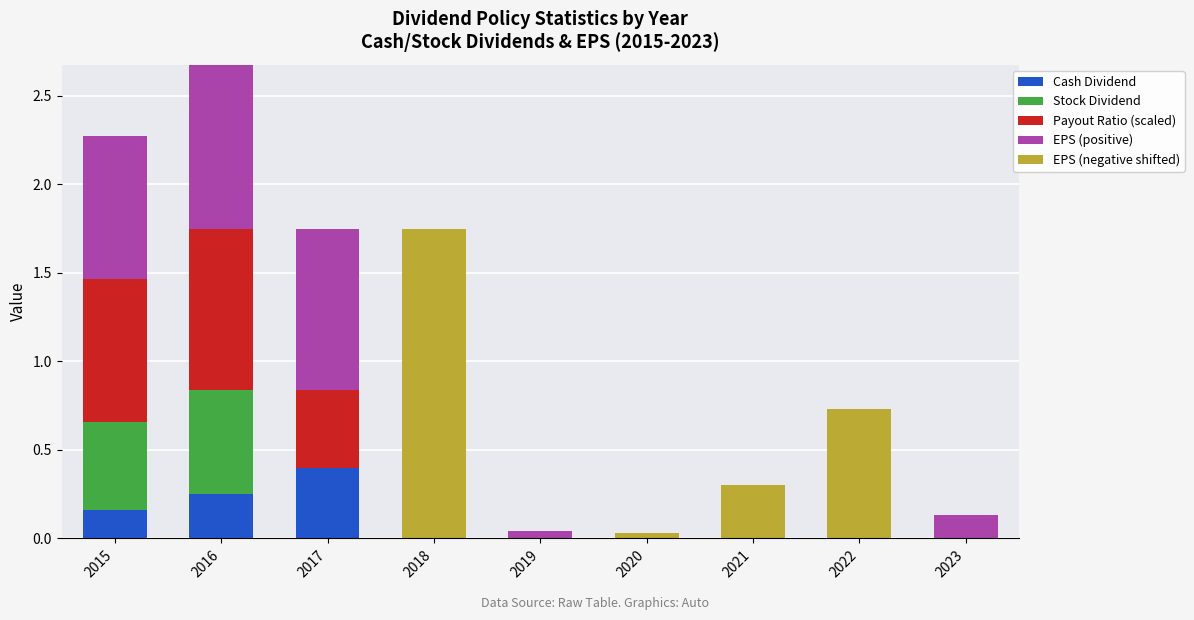

What is the total value across all series at 2015?

2.3